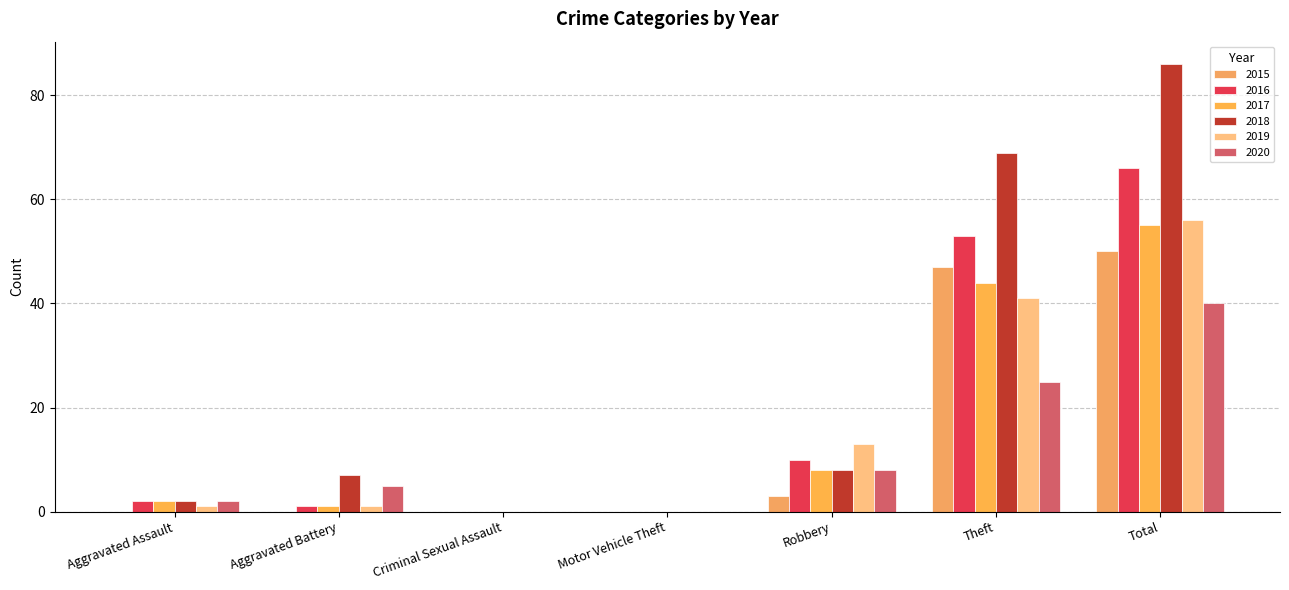

How many groups of bars are there?

7